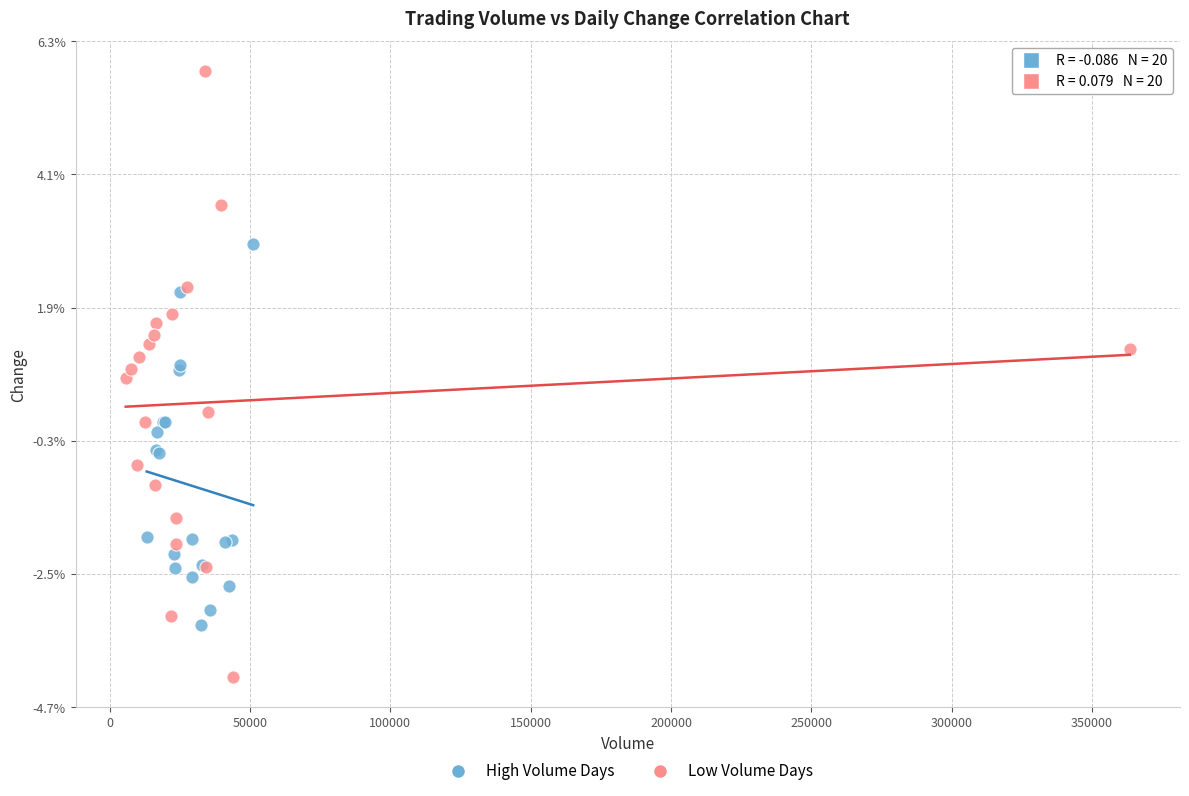

Which series contains the lowest Y value?

Low Volume Days